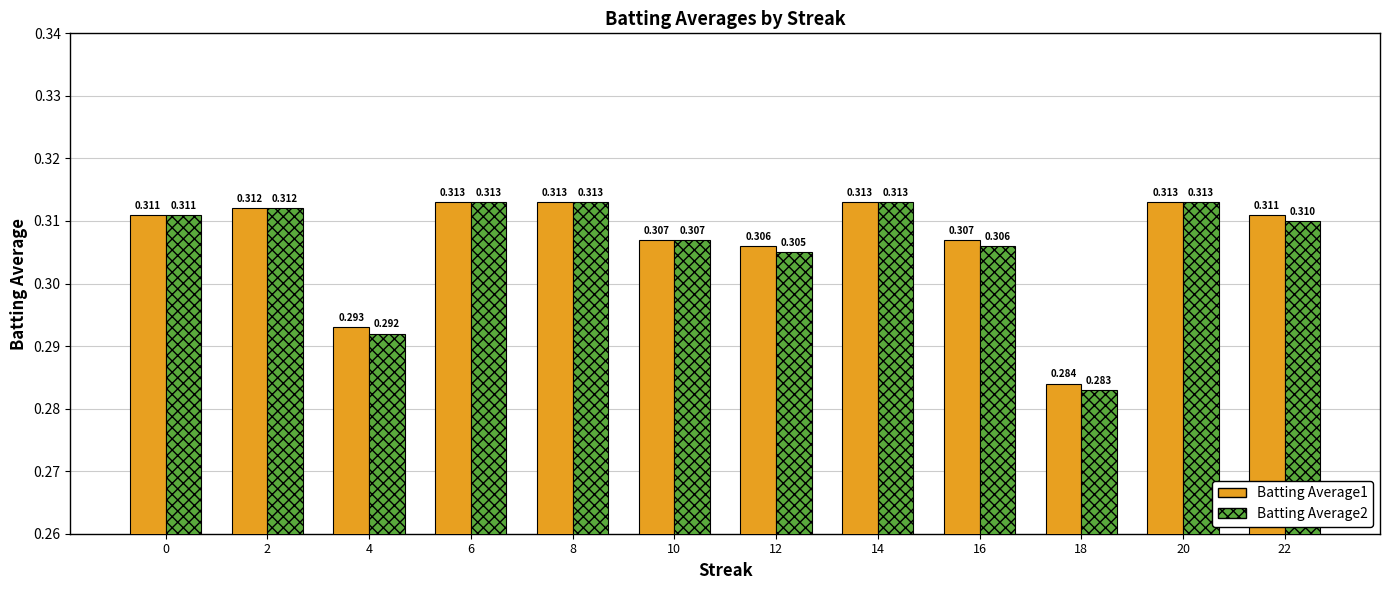

How many series are shown in this chart?

2